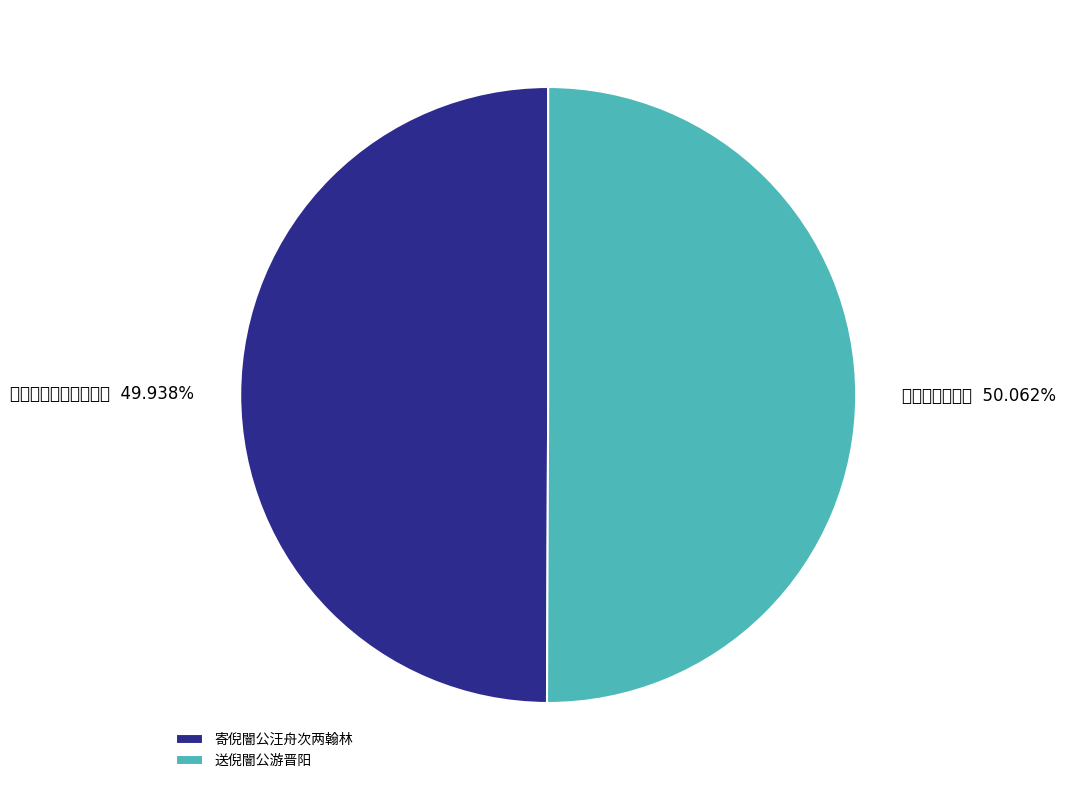

The 寄倪闇公汪舟次两翰林 slice represents 62% of the pie. True or false?

False